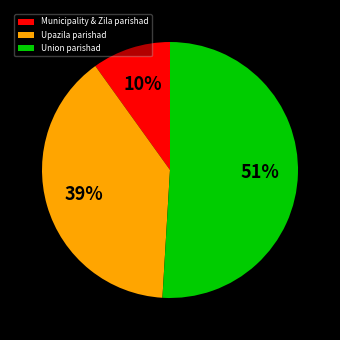

How many slices are in this pie chart?

3